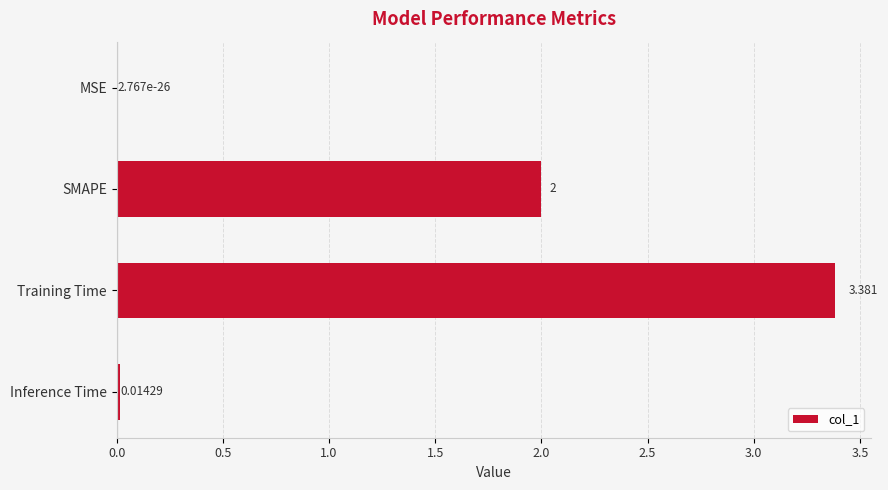

Does the chart contain stacked bars?

No